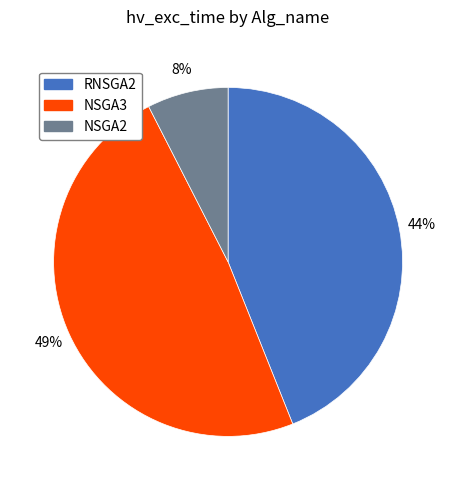

Count the number of slices in the pie.

3